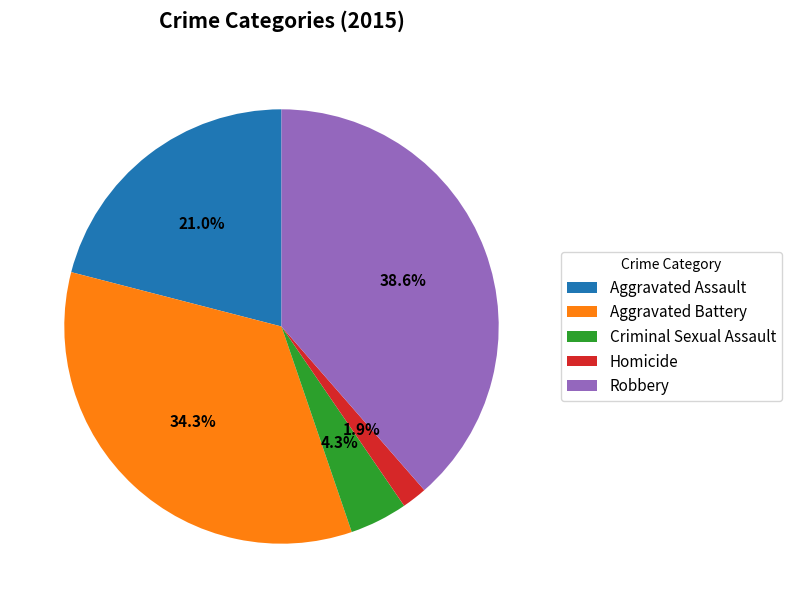

To the nearest percent, what percentage of the pie is Robbery?

39%